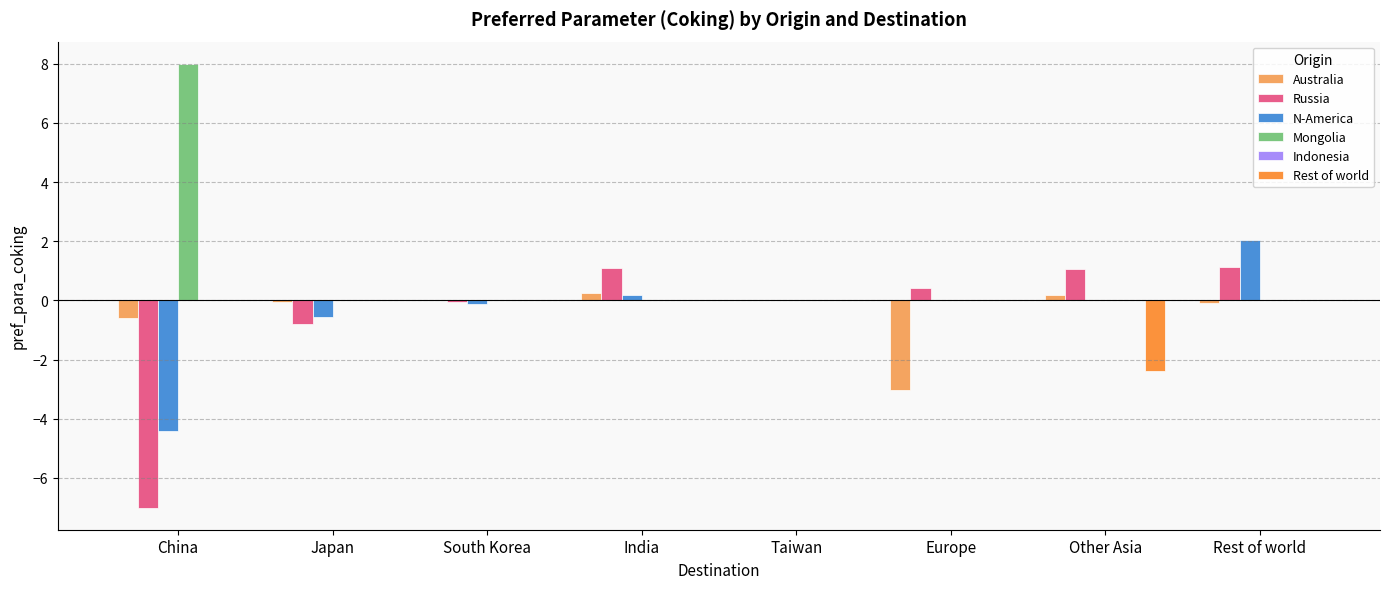

How many groups of bars are there?

8